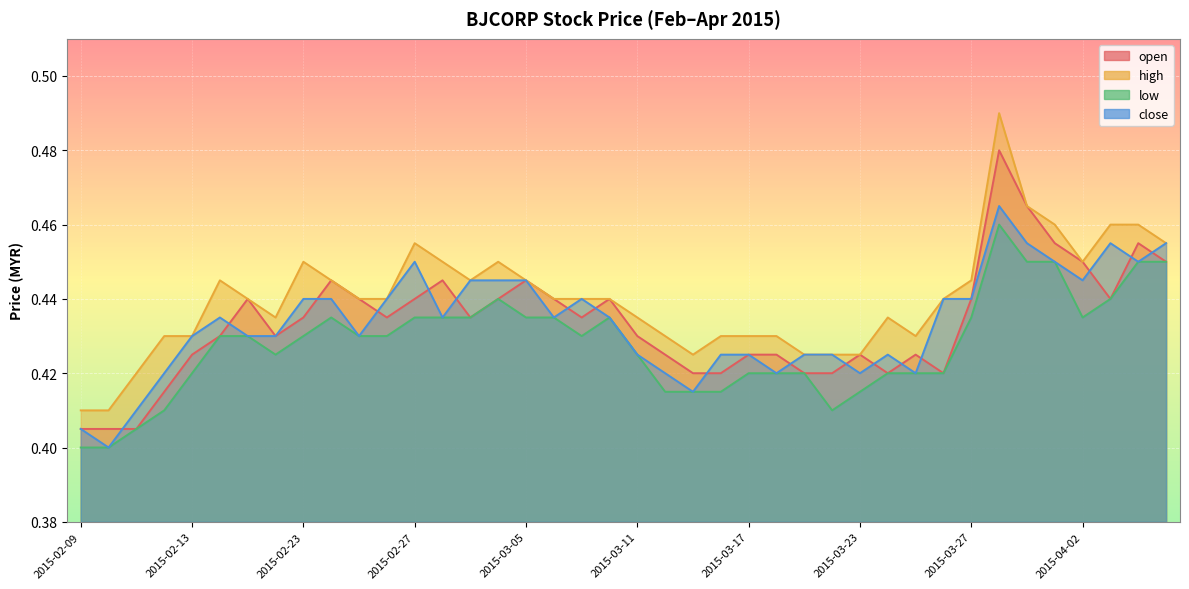

Reading right to left, list all the values displayed in this chart.

open: 2015-04-07=0.5	2015-04-06=0.5	2015-04-03=0.4	2015-04-02=0.5	2015-04-01=0.5	2015-03-31=0.5	2015-03-30=0.5	2015-03-27=0.4	2015-03-26=0.4	2015-03-25=0.4	2015-03-24=0.4	2015-03-23=0.4	2015-03-20=0.4	2015-03-19=0.4	2015-03-18=0.4	2015-03-17=0.4	2015-03-16=0.4	2015-03-13=0.4	2015-03-12=0.4	2015-03-11=0.4	2015-03-10=0.4	2015-03-09=0.4	2015-03-06=0.4	2015-03-05=0.4	2015-03-04=0.4	2015-03-03=0.4	2015-03-02=0.4	2015-02-27=0.4	2015-02-26=0.4	2015-02-25=0.4	2015-02-24=0.4	2015-02-23=0.4	2015-02-18=0.4	2015-02-17=0.4	2015-02-16=0.4	2015-02-13=0.4	2015-02-12=0.4	2015-02-11=0.4	2015-02-10=0.4	2015-02-09=0.4
high: 2015-04-07=0.5	2015-04-06=0.5	2015-04-03=0.5	2015-04-02=0.5	2015-04-01=0.5	2015-03-31=0.5	2015-03-30=0.5	2015-03-27=0.4	2015-03-26=0.4	2015-03-25=0.4	2015-03-24=0.4	2015-03-23=0.4	2015-03-20=0.4	2015-03-19=0.4	2015-03-18=0.4	2015-03-17=0.4	2015-03-16=0.4	2015-03-13=0.4	2015-03-12=0.4	2015-03-11=0.4	2015-03-10=0.4	2015-03-09=0.4	2015-03-06=0.4	2015-03-05=0.4	2015-03-04=0.5	2015-03-03=0.4	2015-03-02=0.5	2015-02-27=0.5	2015-02-26=0.4	2015-02-25=0.4	2015-02-24=0.4	2015-02-23=0.5	2015-02-18=0.4	2015-02-17=0.4	2015-02-16=0.4	2015-02-13=0.4	2015-02-12=0.4	2015-02-11=0.4	2015-02-10=0.4	2015-02-09=0.4
low: 2015-04-07=0.5	2015-04-06=0.5	2015-04-03=0.4	2015-04-02=0.4	2015-04-01=0.5	2015-03-31=0.5	2015-03-30=0.5	2015-03-27=0.4	2015-03-26=0.4	2015-03-25=0.4	2015-03-24=0.4	2015-03-23=0.4	2015-03-20=0.4	2015-03-19=0.4	2015-03-18=0.4	2015-03-17=0.4	2015-03-16=0.4	2015-03-13=0.4	2015-03-12=0.4	2015-03-11=0.4	2015-03-10=0.4	2015-03-09=0.4	2015-03-06=0.4	2015-03-05=0.4	2015-03-04=0.4	2015-03-03=0.4	2015-03-02=0.4	2015-02-27=0.4	2015-02-26=0.4	2015-02-25=0.4	2015-02-24=0.4	2015-02-23=0.4	2015-02-18=0.4	2015-02-17=0.4	2015-02-16=0.4	2015-02-13=0.4	2015-02-12=0.4	2015-02-11=0.4	2015-02-10=0.4	2015-02-09=0.4
close: 2015-04-07=0.5	2015-04-06=0.5	2015-04-03=0.5	2015-04-02=0.4	2015-04-01=0.5	2015-03-31=0.5	2015-03-30=0.5	2015-03-27=0.4	2015-03-26=0.4	2015-03-25=0.4	2015-03-24=0.4	2015-03-23=0.4	2015-03-20=0.4	2015-03-19=0.4	2015-03-18=0.4	2015-03-17=0.4	2015-03-16=0.4	2015-03-13=0.4	2015-03-12=0.4	2015-03-11=0.4	2015-03-10=0.4	2015-03-09=0.4	2015-03-06=0.4	2015-03-05=0.4	2015-03-04=0.4	2015-03-03=0.4	2015-03-02=0.4	2015-02-27=0.5	2015-02-26=0.4	2015-02-25=0.4	2015-02-24=0.4	2015-02-23=0.4	2015-02-18=0.4	2015-02-17=0.4	2015-02-16=0.4	2015-02-13=0.4	2015-02-12=0.4	2015-02-11=0.4	2015-02-10=0.4	2015-02-09=0.4